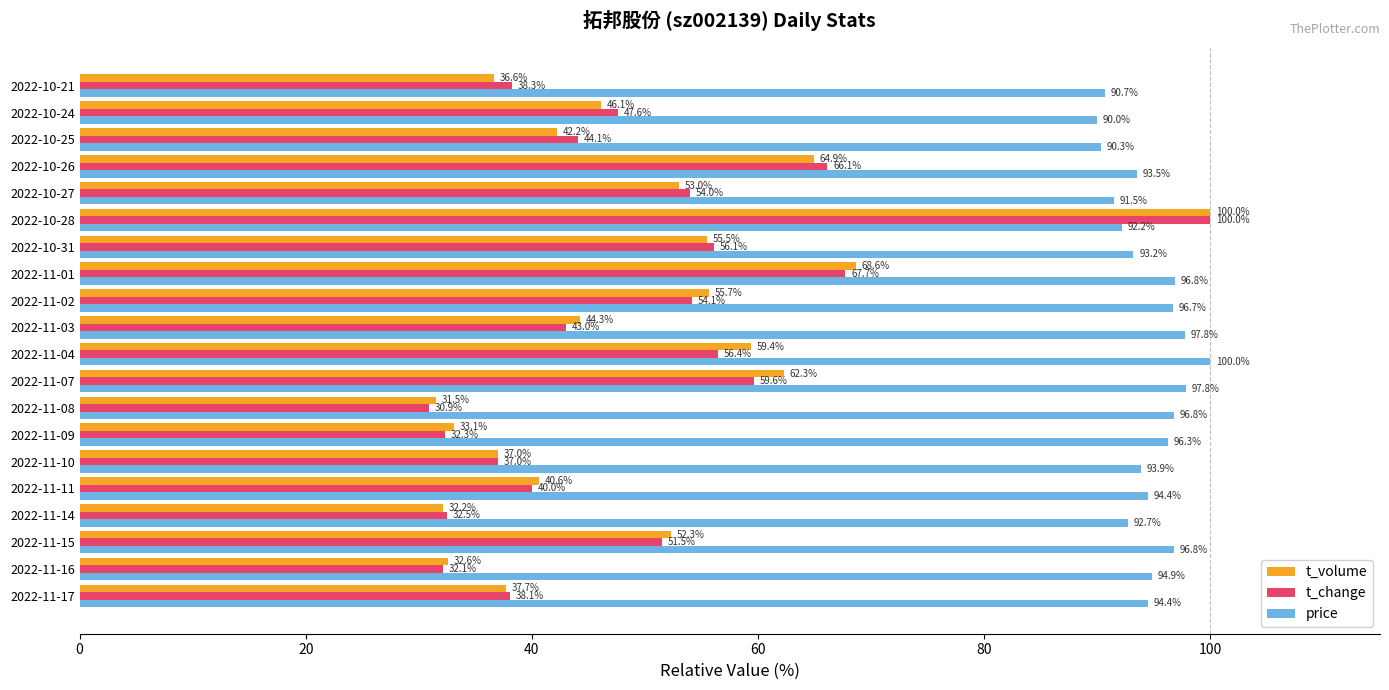

The t_volume series shows 37.7 at 2022-11-17. True or false?

True